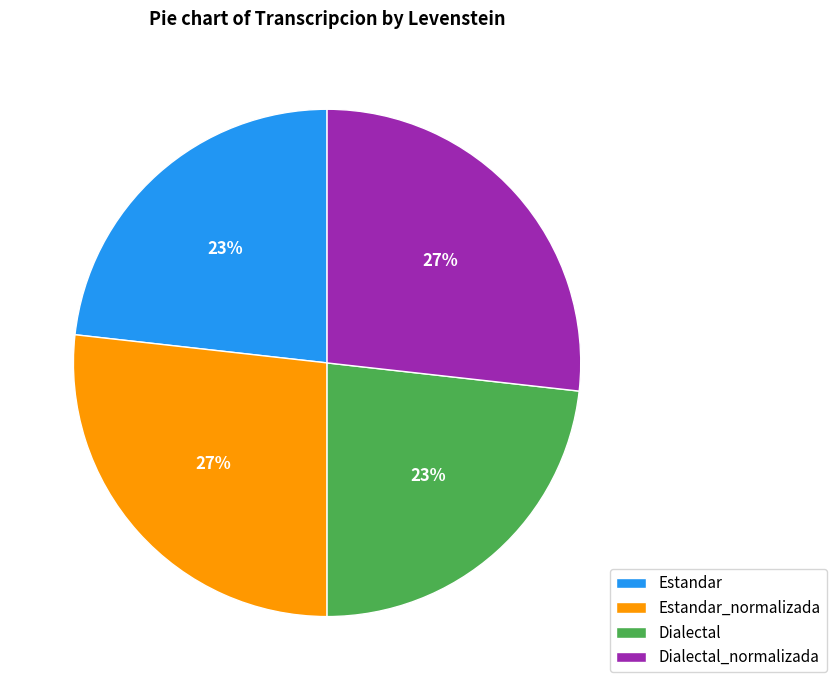

To the nearest percent, what is the difference between the largest and smallest slice percentages?

4%